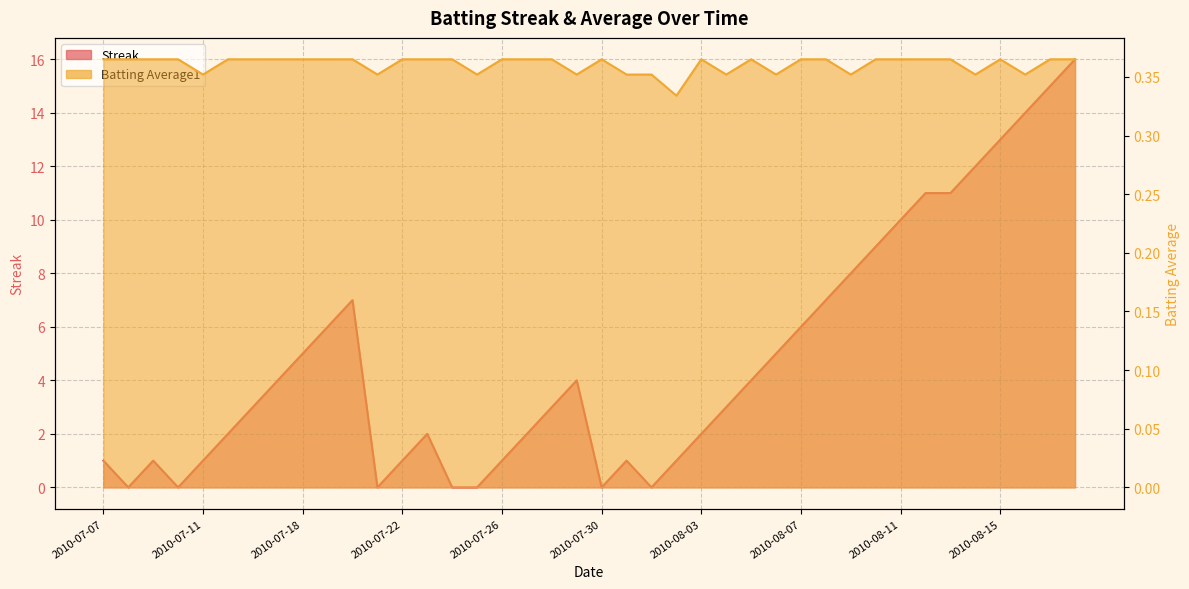

How many positive values does the Streak series have?

33